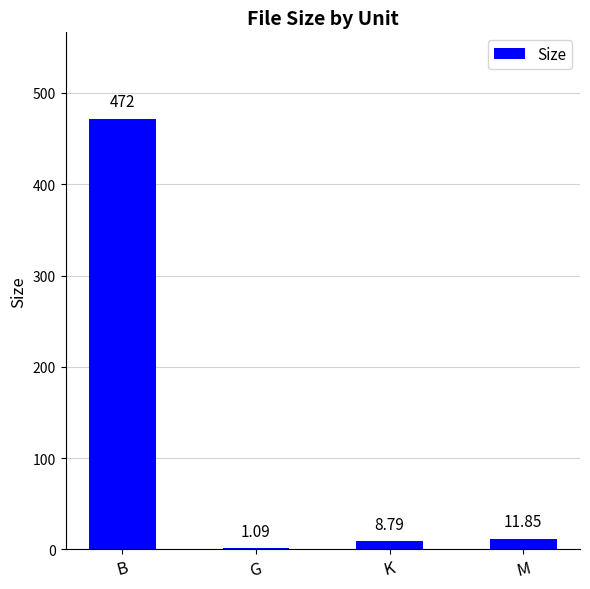

What is the sum of the values at K and M?

20.6